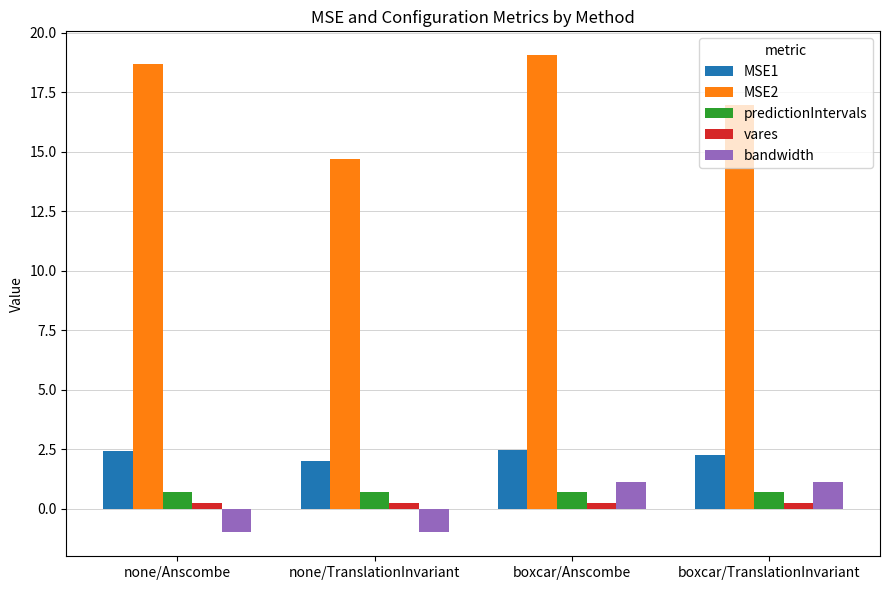

What position from the right is none/TranslationInvariant?

3